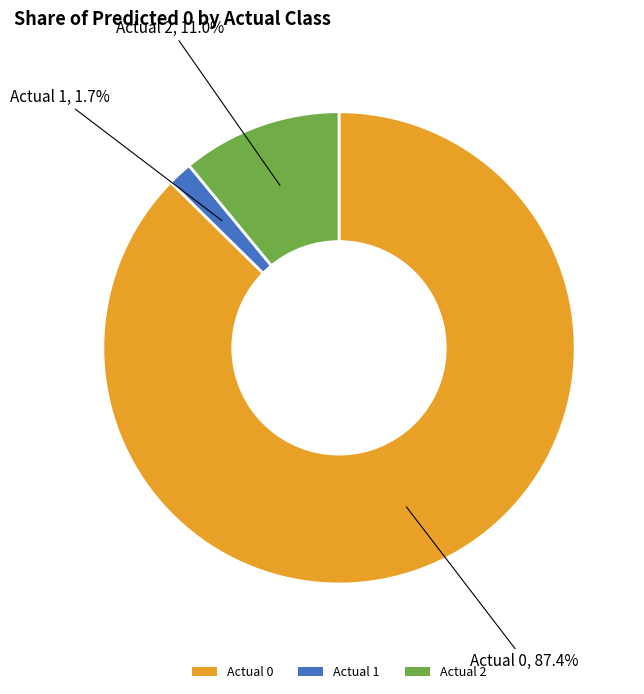

Do Actual 0 and Actual 2 together represent more than half of the pie?

Yes